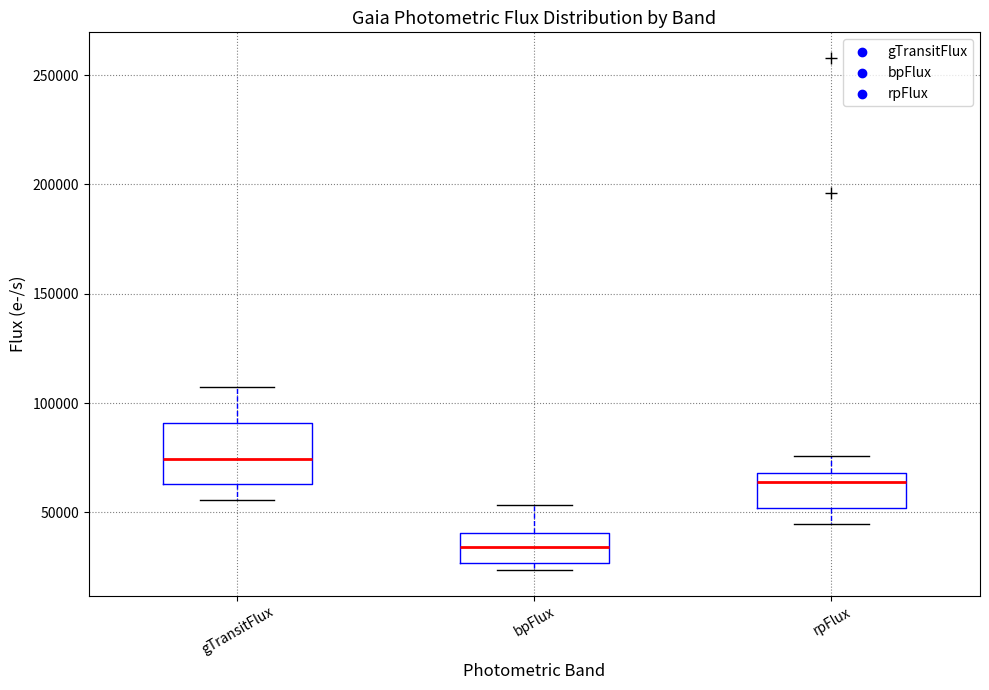

Reading left to right, transcribe this box plot: for each box, give where its median line is, the range the box spans, and where its two whiskers end, as read against the y-axis. The values are not printed on the chart, so give them approximately, as read against the axis.

gTransitFlux: median 75000, box 65000 to 90000, whiskers 55000 to 105000
bpFlux: median 35000, box 25000 to 40000, whiskers 25000 (just below the box's lower edge) to 55000
rpFlux: median 65000, box 50000 to 70000, whiskers 45000 to 75000